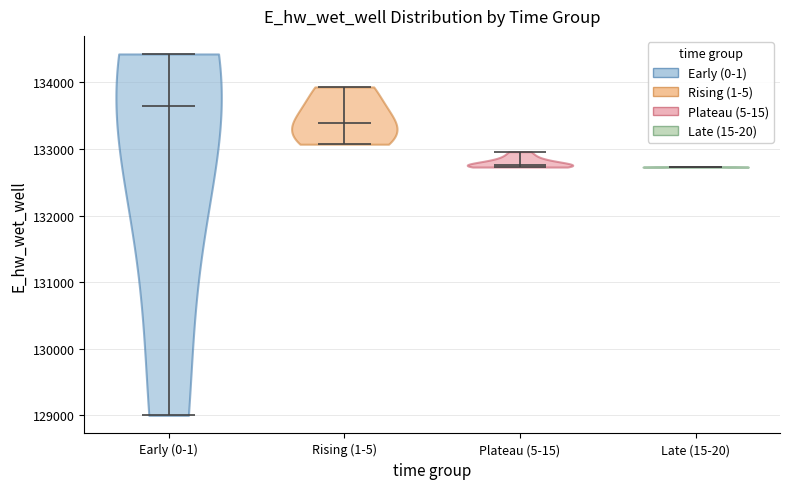

What is the highest point the violin for Early (0-1) reaches on the y-axis? The values are not printed on the chart, so give them approximately, as read against the axis.

134400